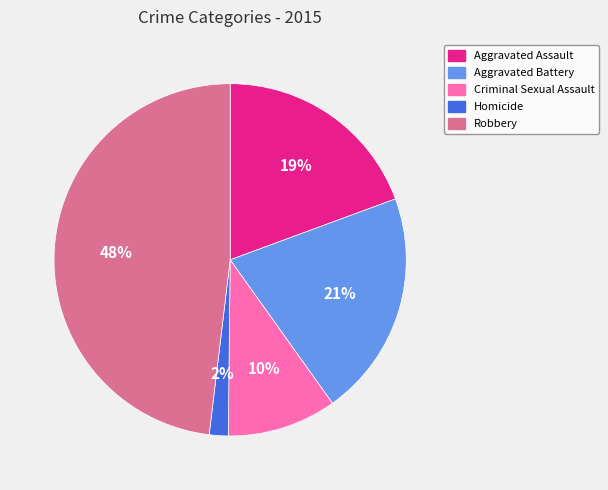

To the nearest percent, what percentage of the pie is Aggravated Battery?

21%